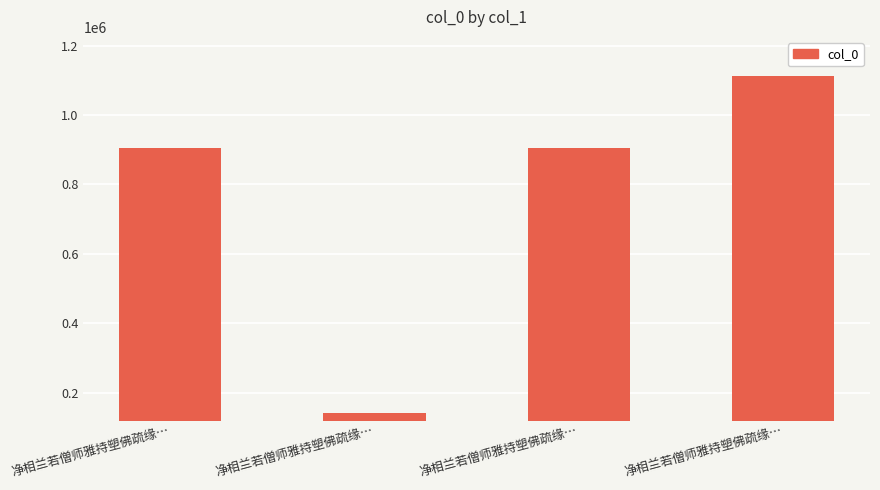

The value at 净相兰若僧师雅持塑佛疏缘… is 97303. True or false?

False